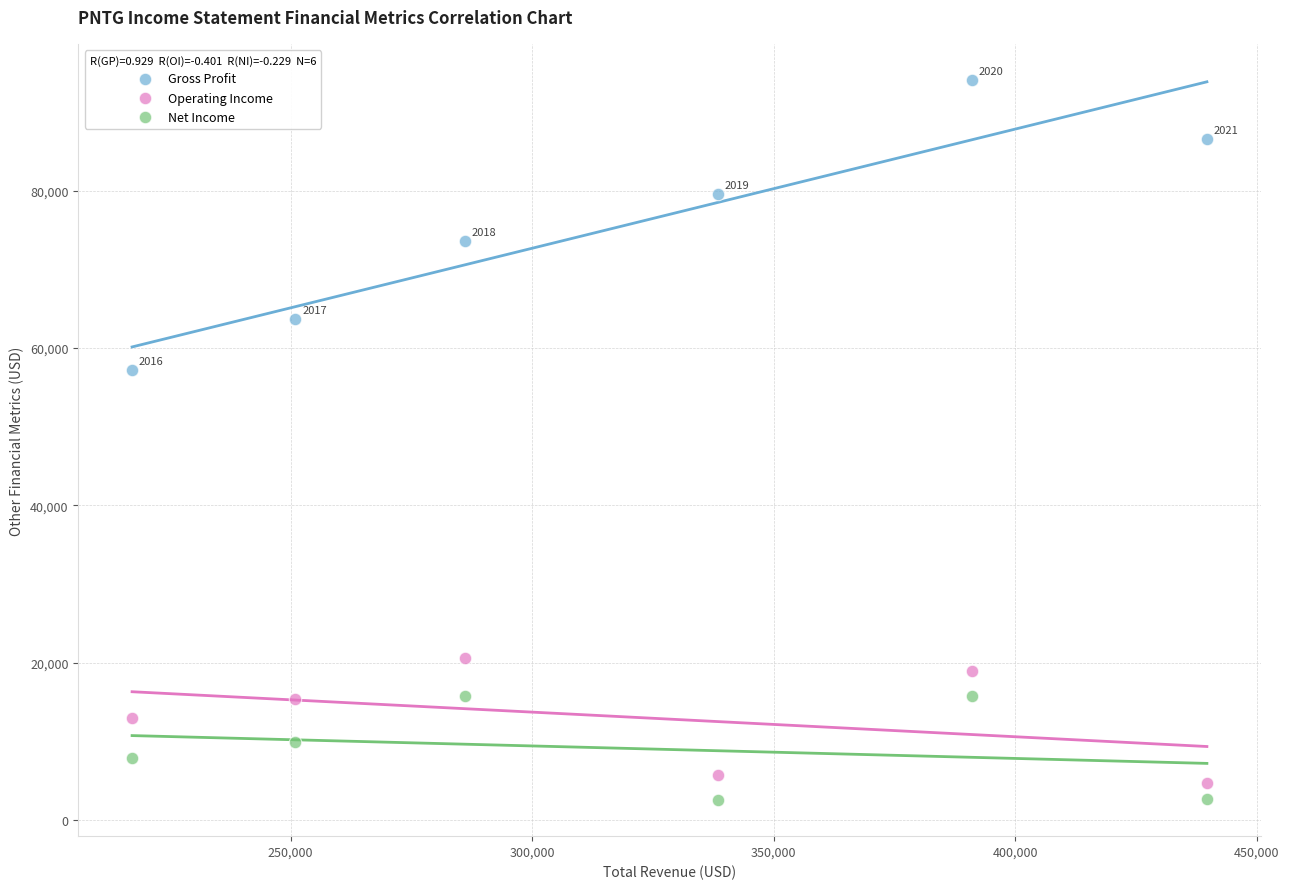

In the Gross Profit series, what Y value is closest to 75650?

73600